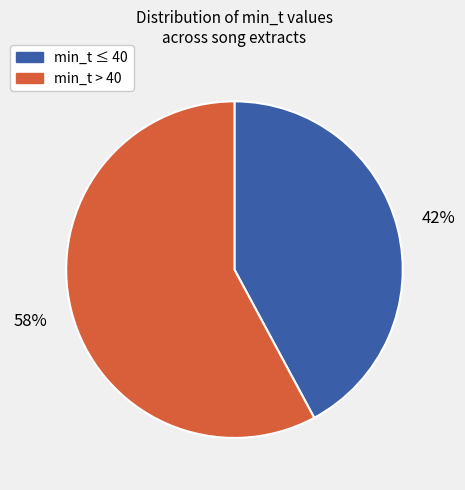

Does any single category account for the majority?

Yes